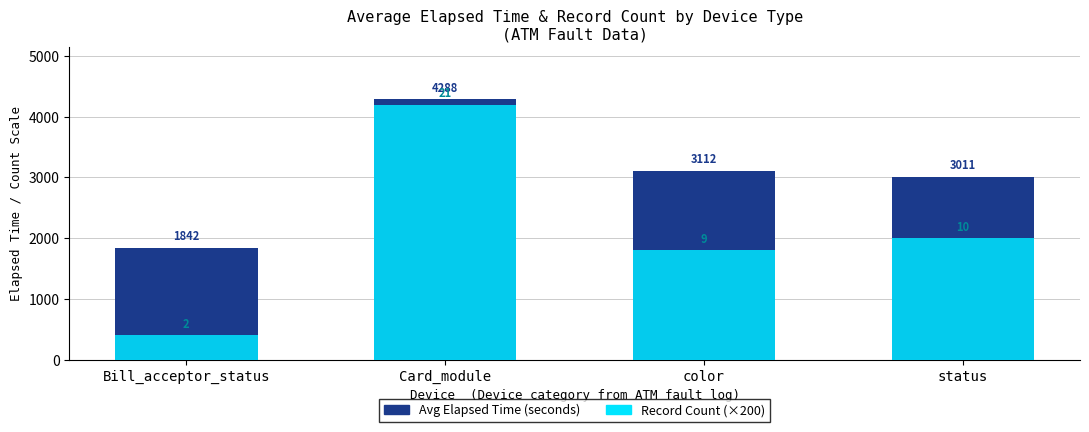

Which series has the widest spread of values?

Record Count (×200)